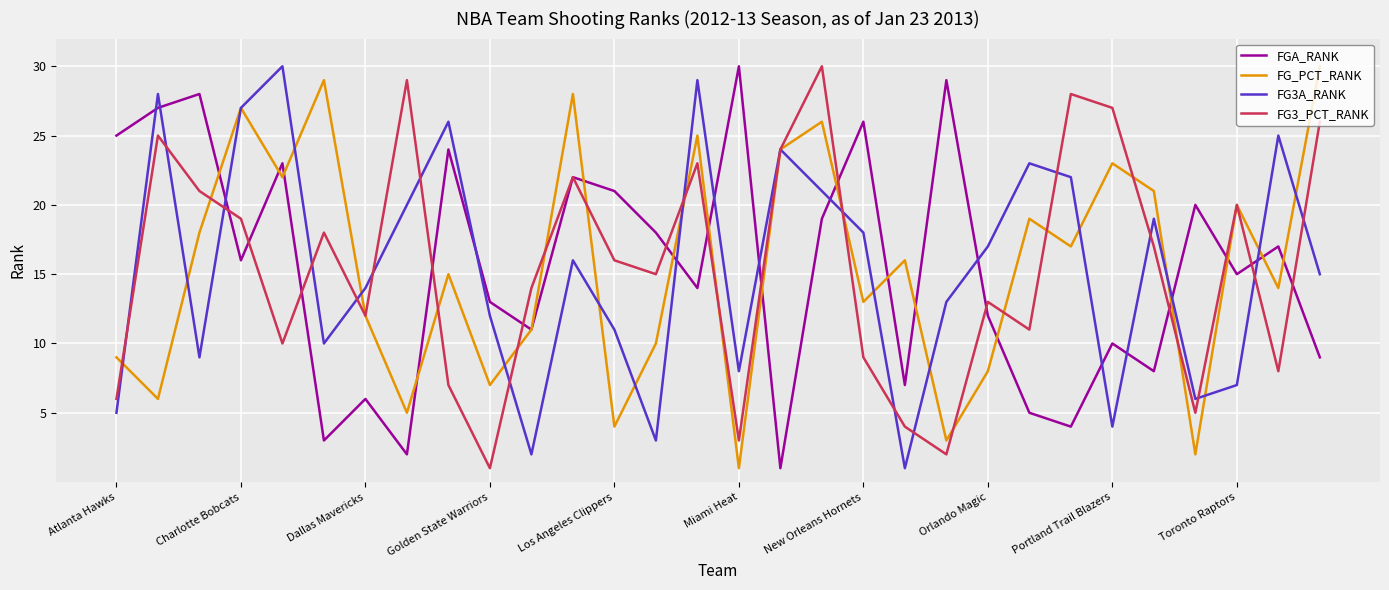

What is the maximum value shown in the chart?

30